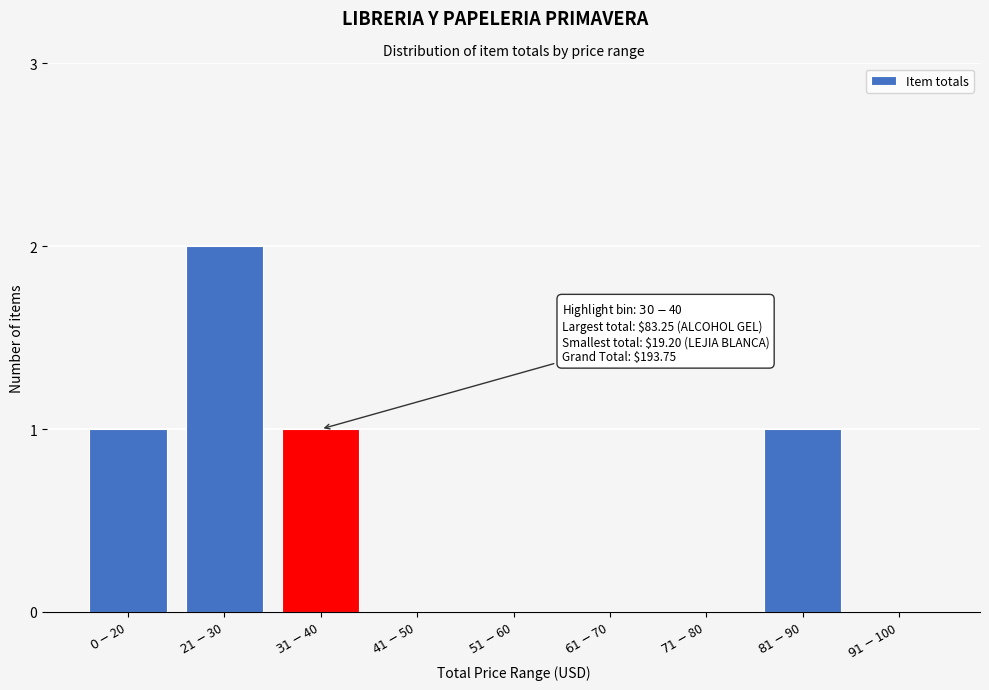

What is the sum of all values?

5